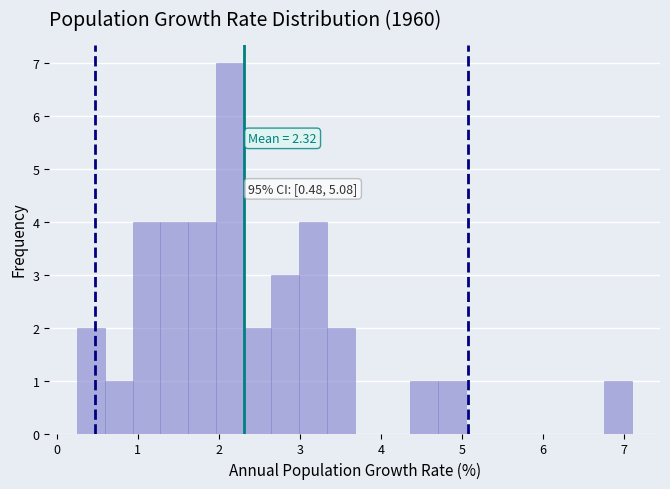

Read against the x-axis, roughly where is the centre of the tallest bar?

2.1